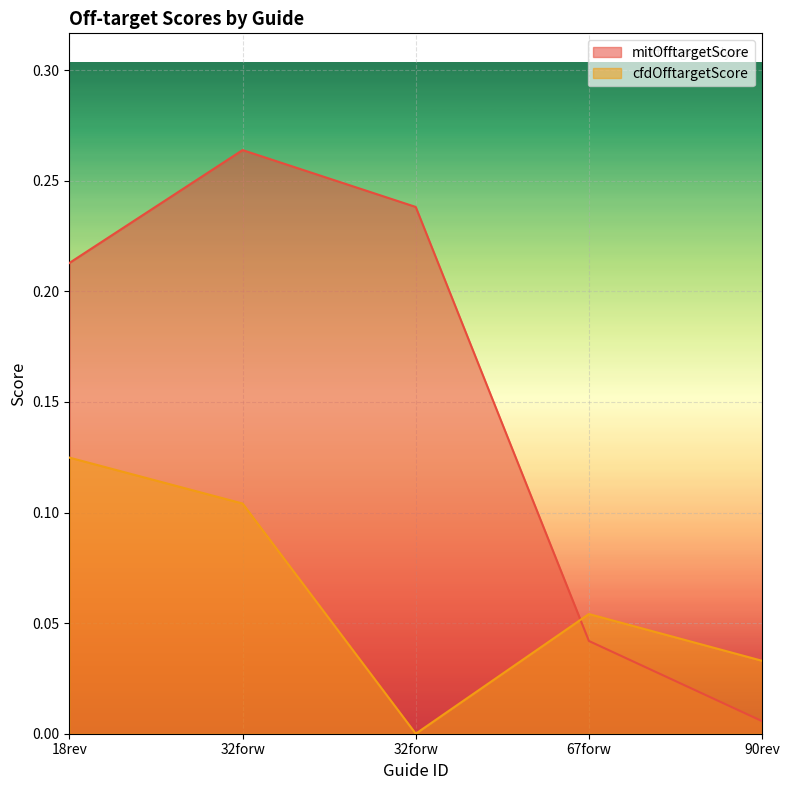

Does the chart display data point markers on the line(s)?

No